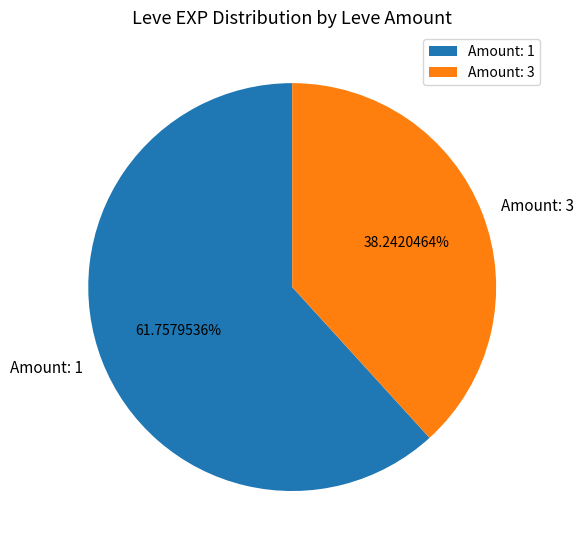

Does Amount: 3 represent more than half of the total?

No